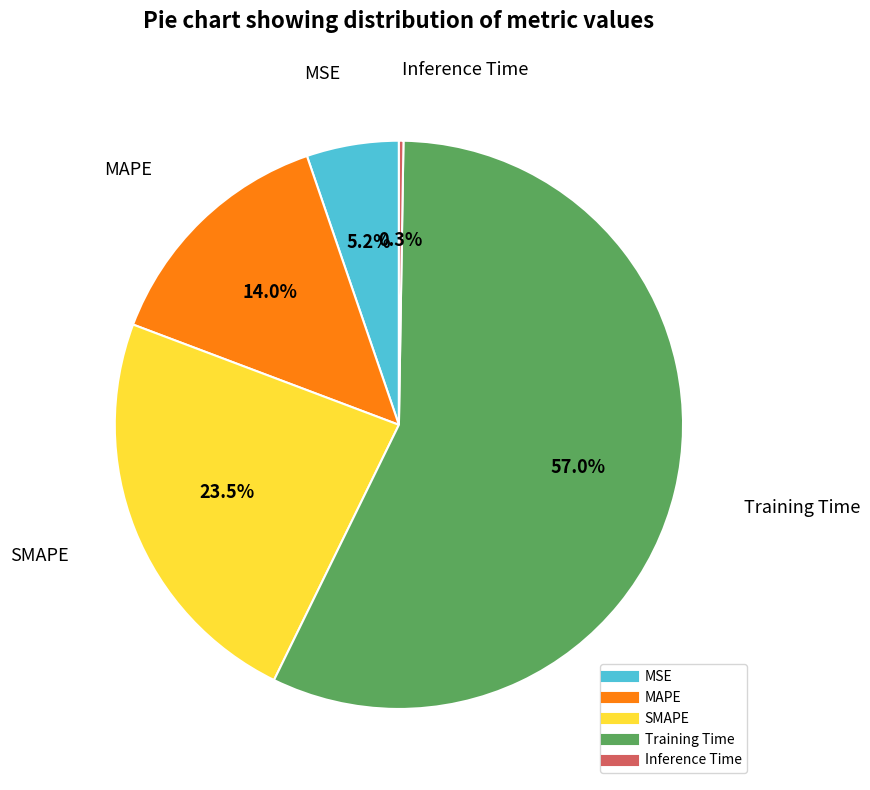

Which has a higher value, MAPE or MSE?

MAPE